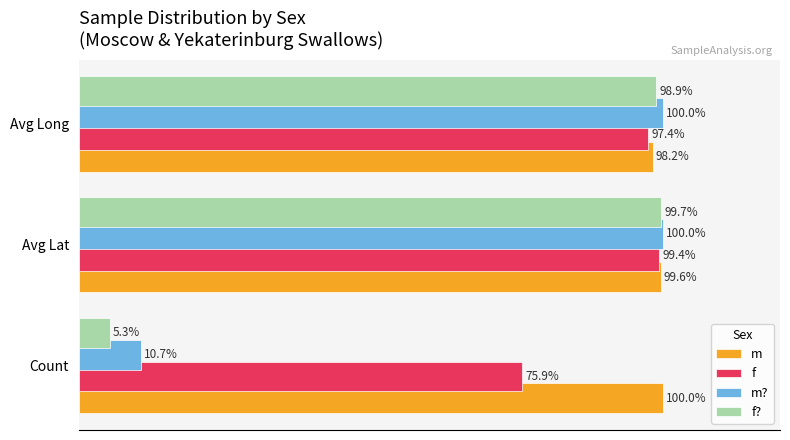

At which label does f? reach its minimum?

Count